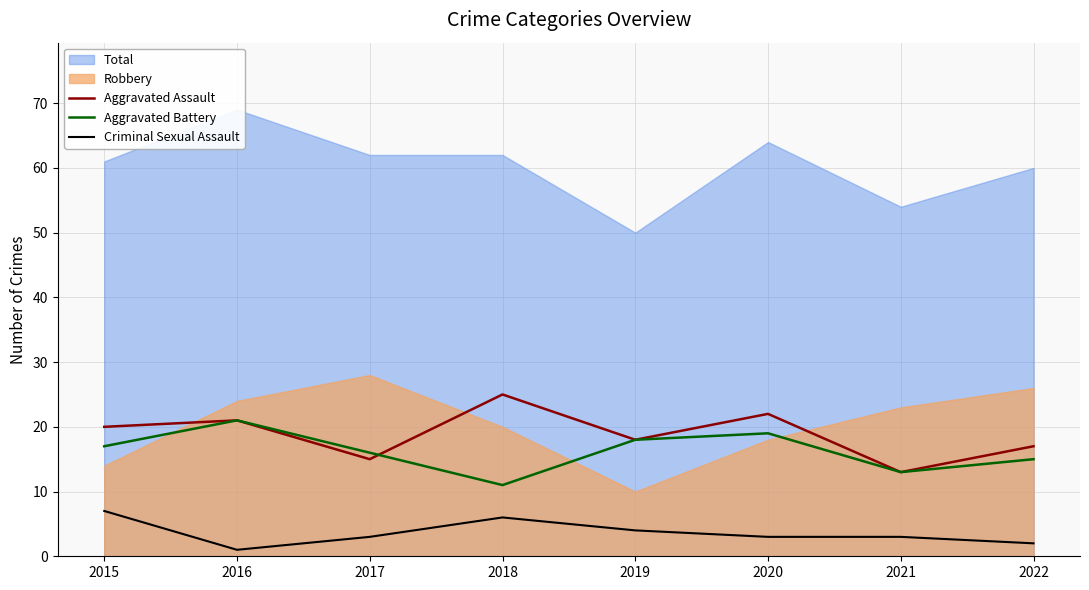

True or false: Criminal Sexual Assault and Aggravated Battery cross at least once.

False